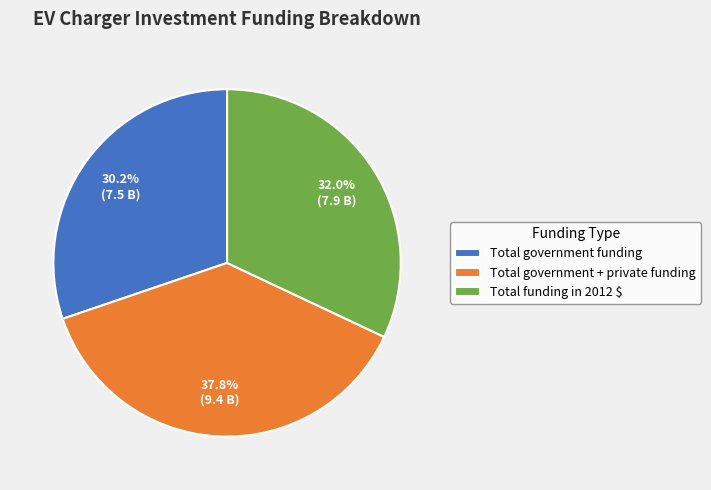

Is it true that Total government funding is 30% of the pie?

True